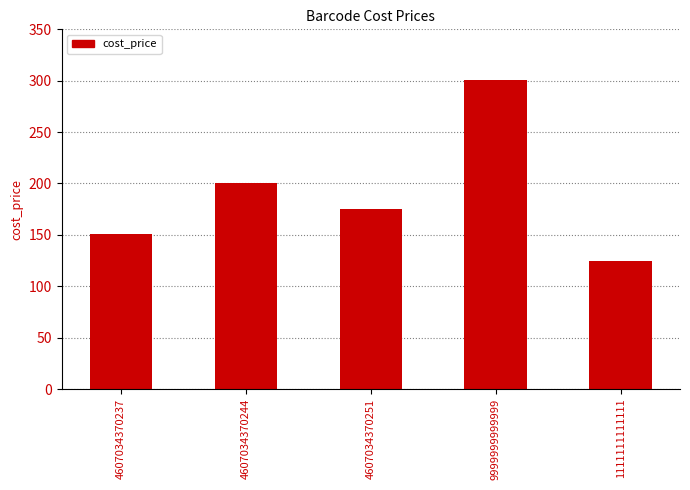

What is the average value?

190.3